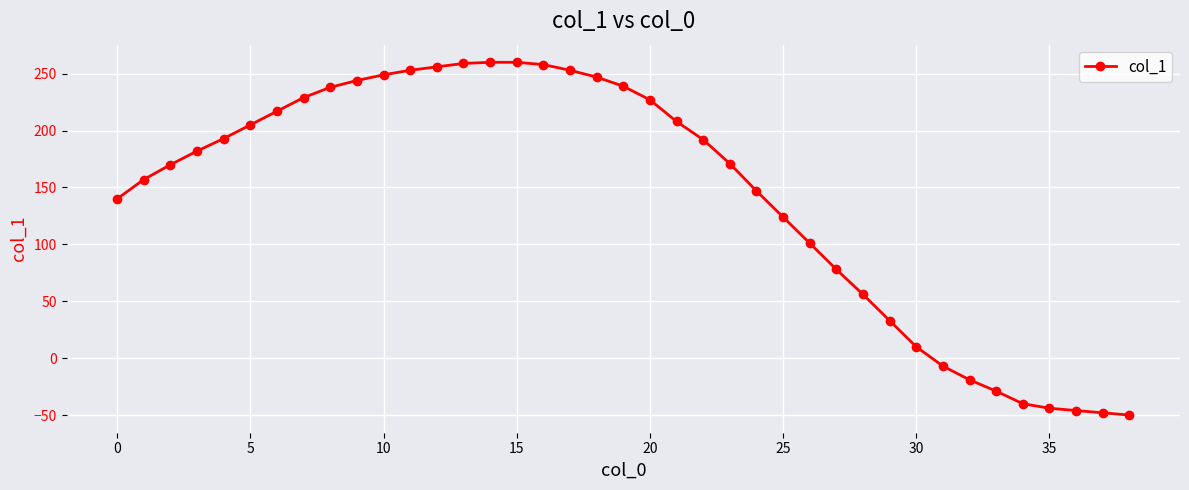

What is the sum of all values?

5573